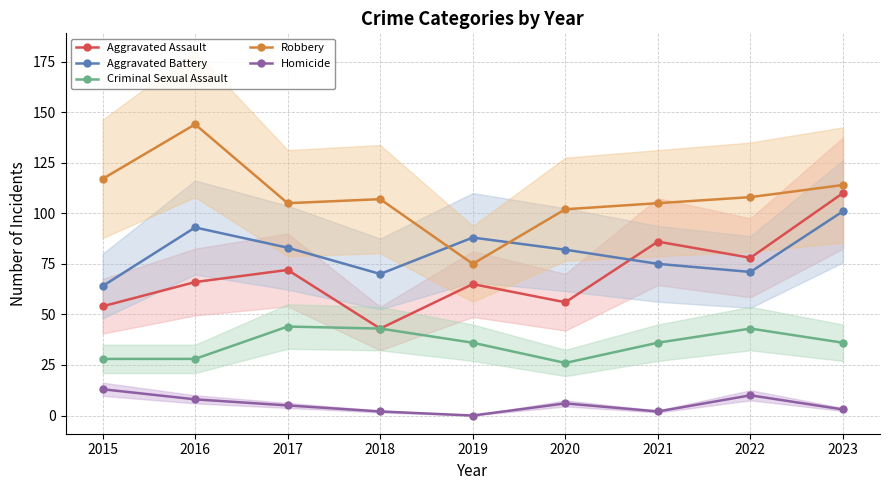

What is the total value across all series at 2016?

339